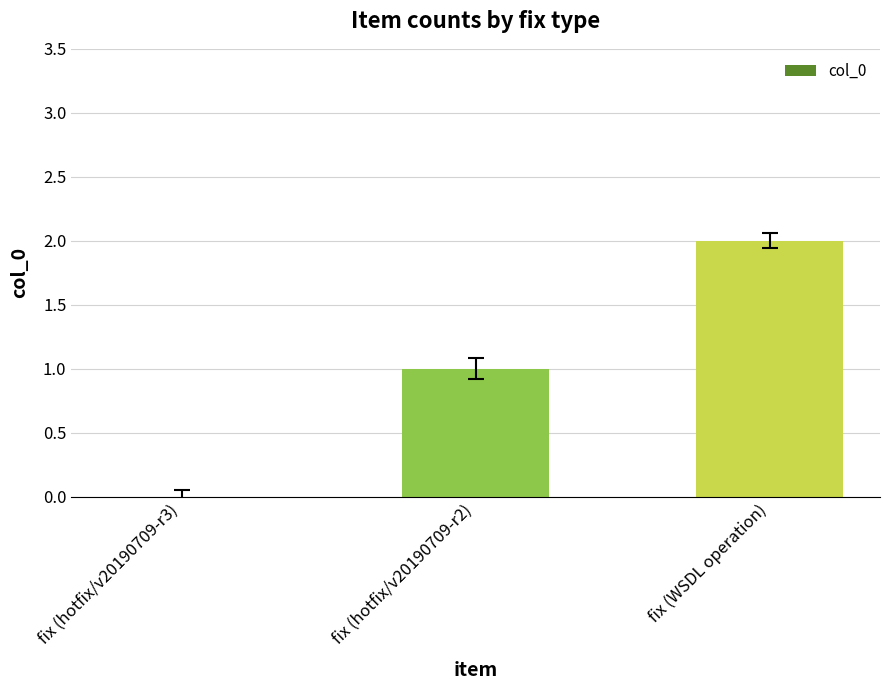

How many values are above zero?

2